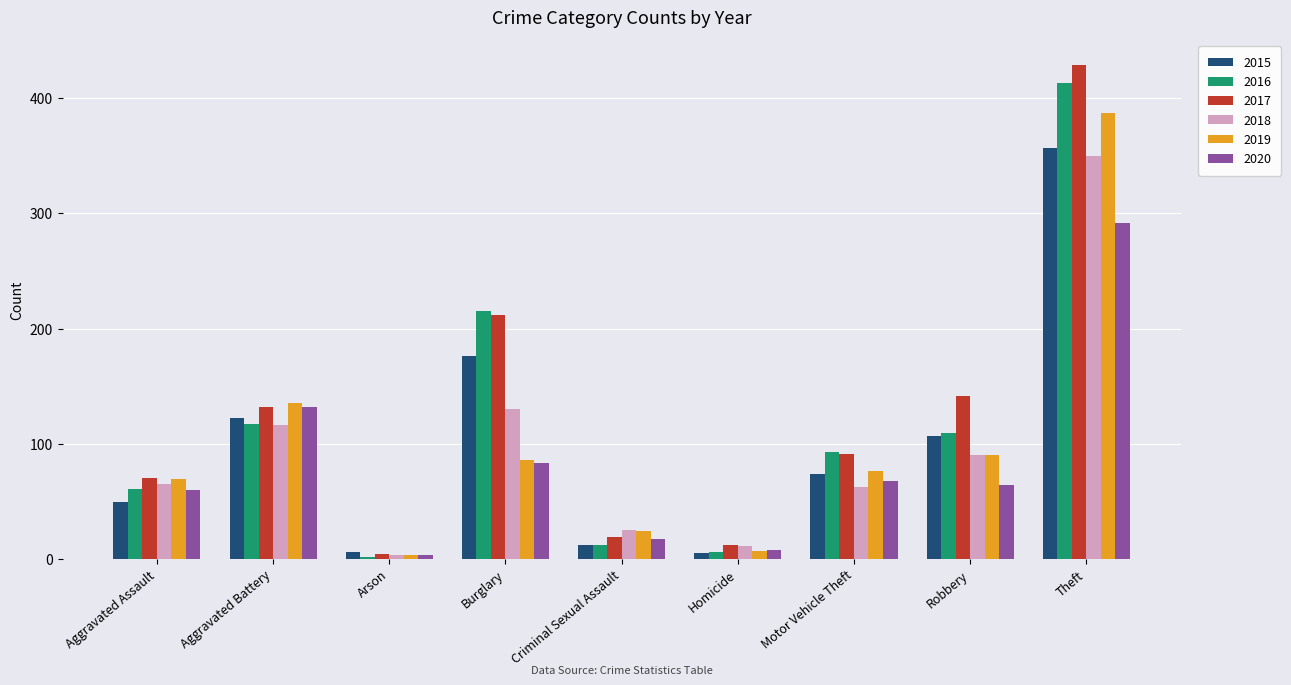

What is the difference between the highest and lowest values at Theft?

137